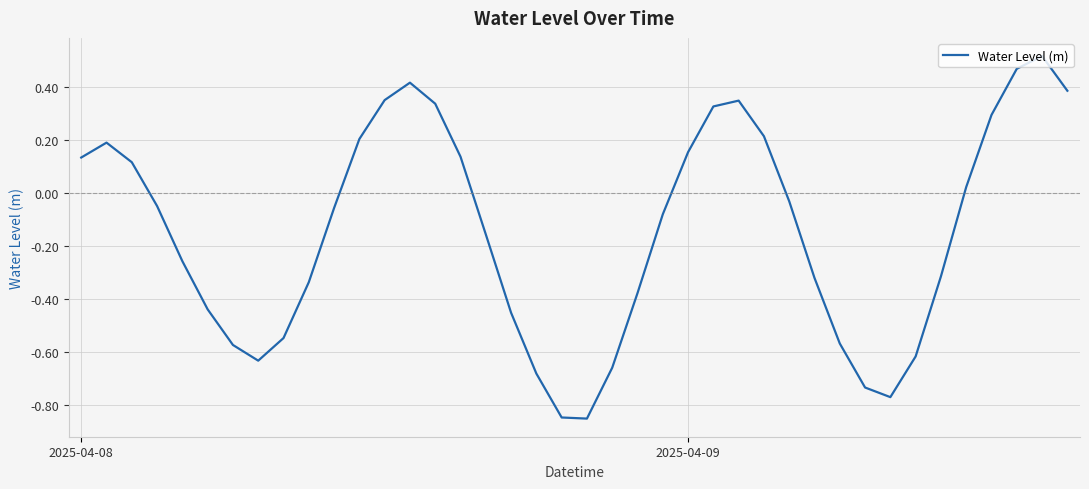

What is the difference between the maximum and minimum values?

1.4